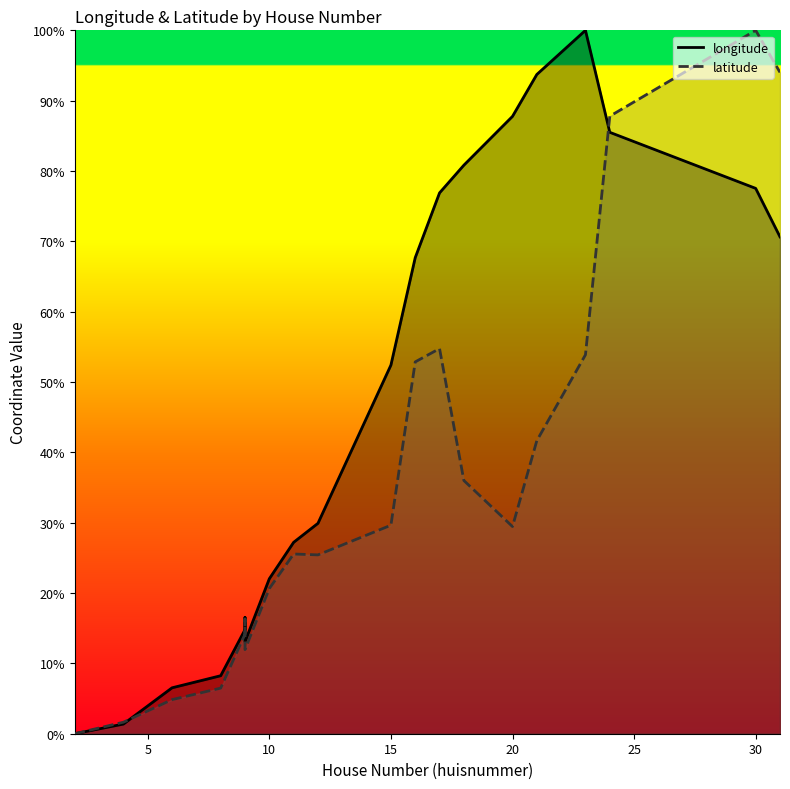

Which series changed the most between 4 and 30?

latitude